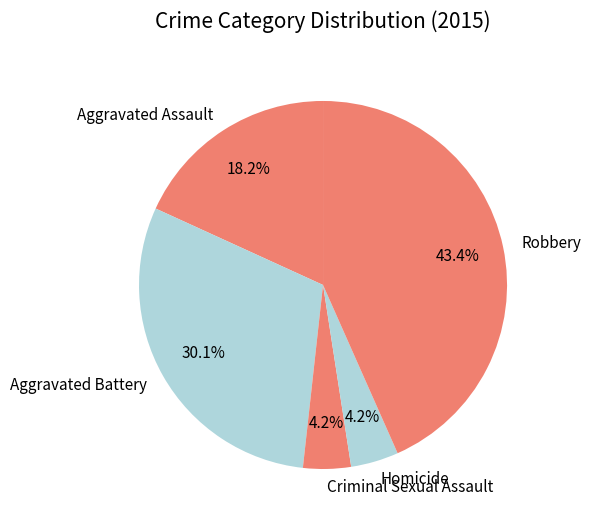

Which category has the biggest portion of the pie?

Robbery